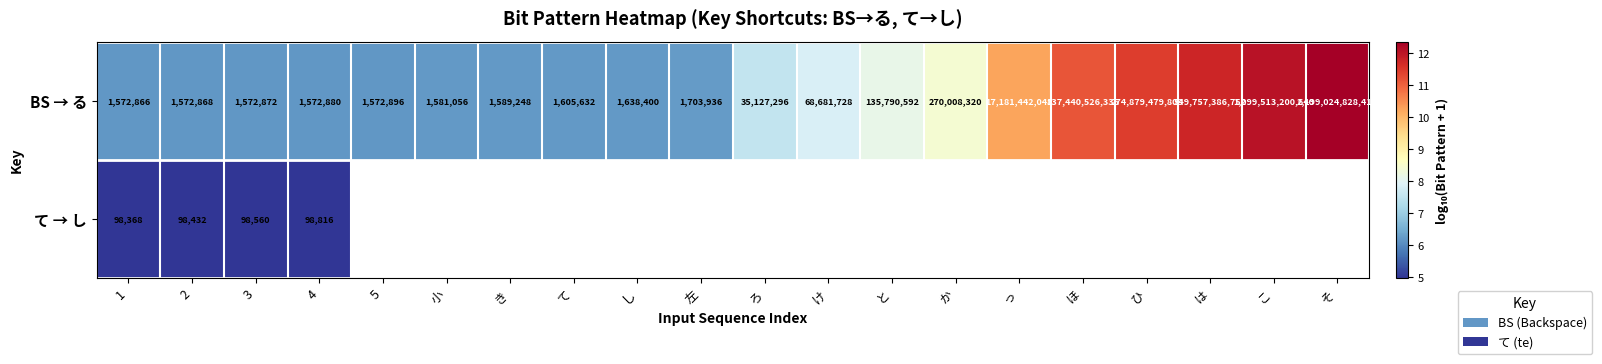

Between 2 and 3, which is larger?

3